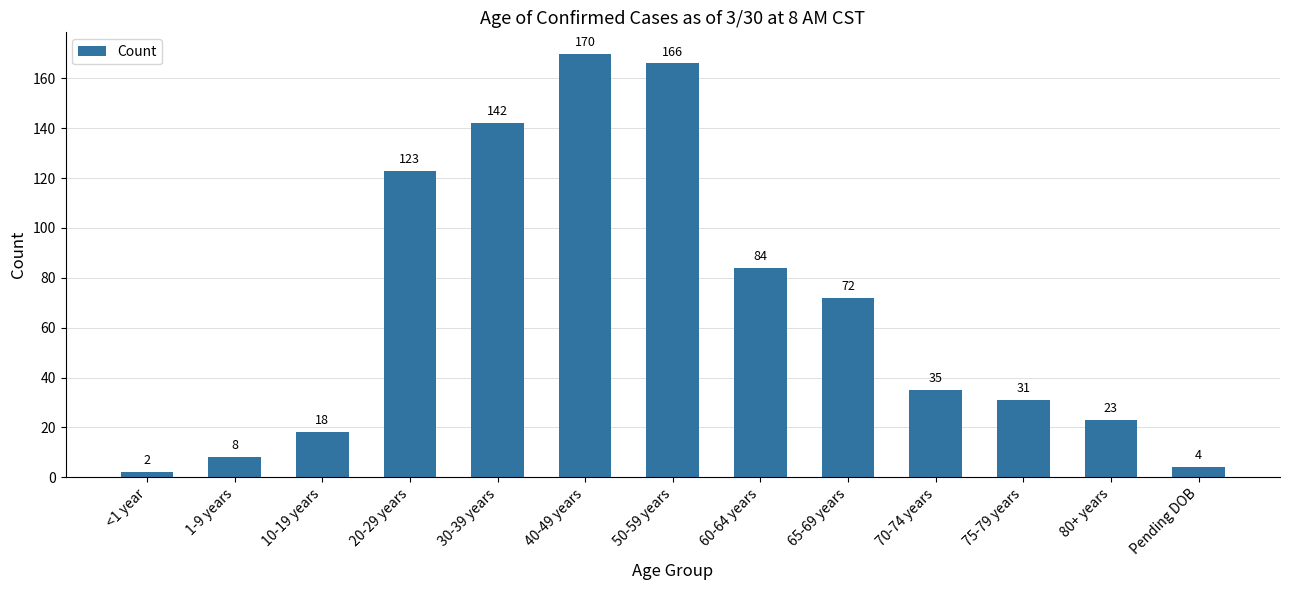

Reading right to left, extract all data points from this chart.

4	23	31	35	72	84	166	170	142	123	18	8	2